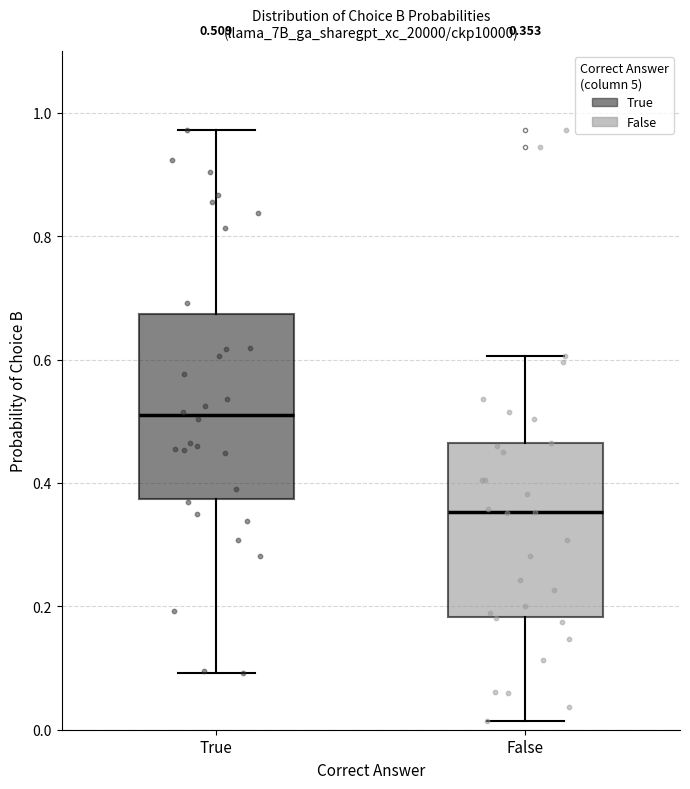

Which box's median line is the highest?

True